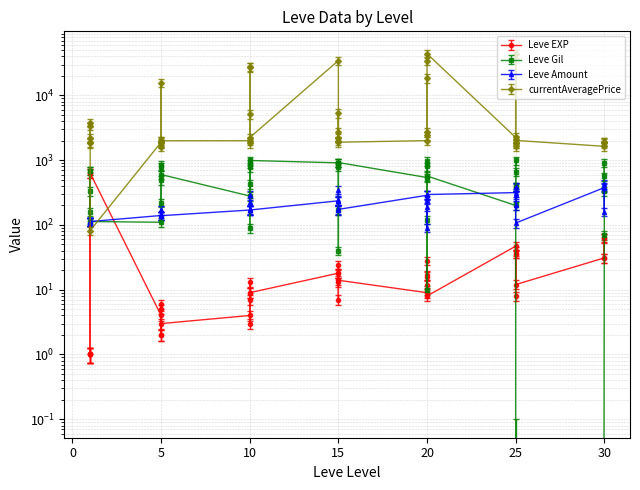

What is the difference between the maximum and minimum values in the Leve Amount series?

337